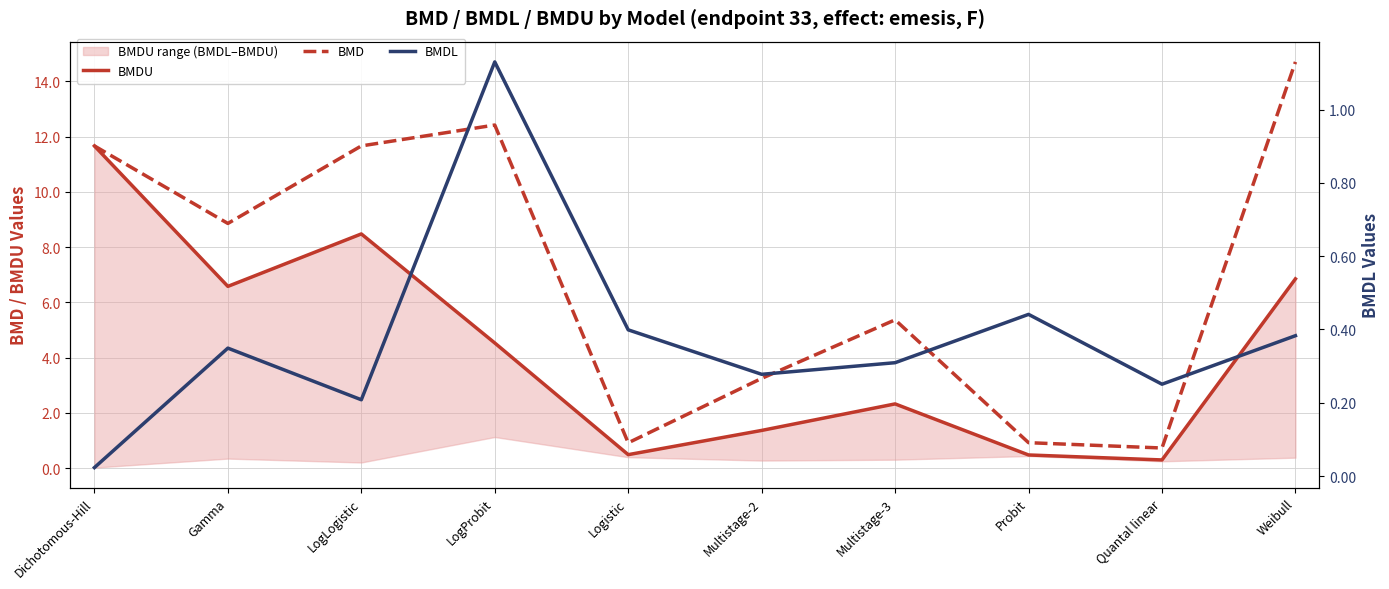

How many lines are shown in the chart?

3